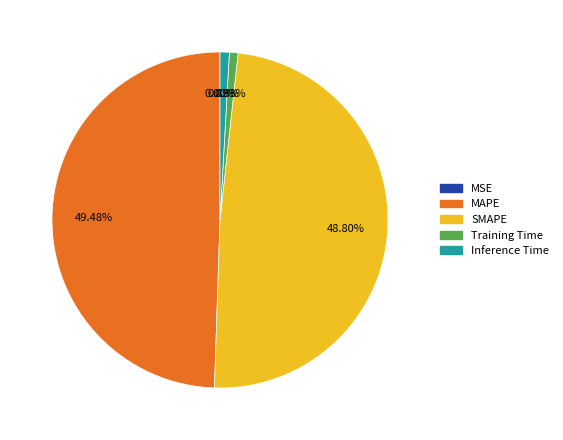

Is there a majority slice in this chart?

No